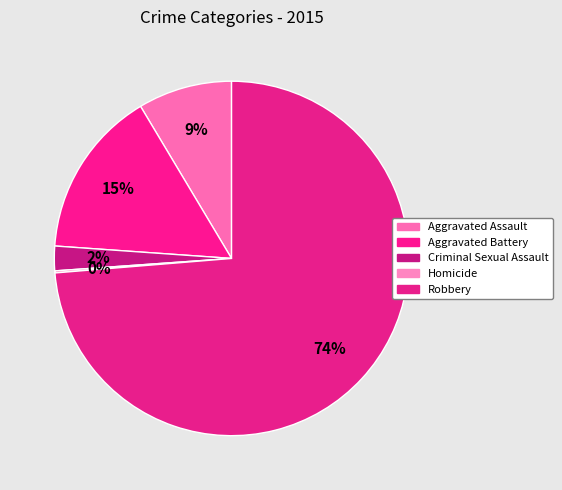

What percentage do Robbery and Aggravated Assault together represent?

82.3%